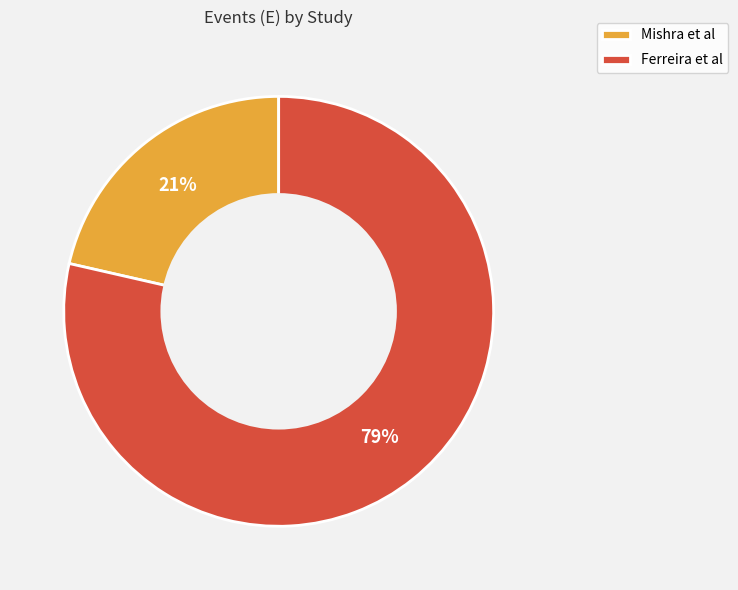

To the nearest percent, what is the average slice percentage?

50%